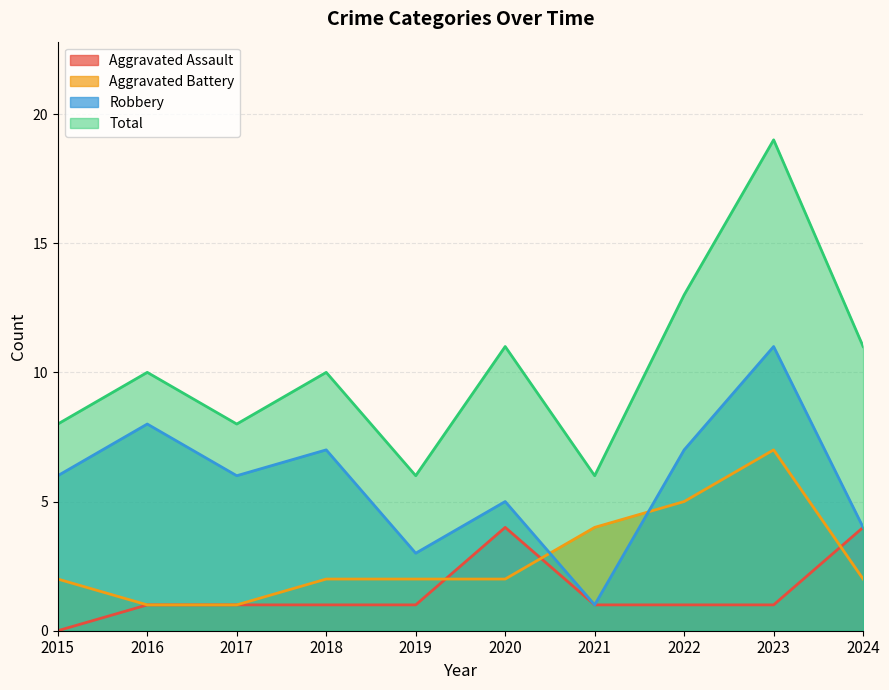

Rank the series at 2024 from lowest to highest value.

Aggravated Battery, Aggravated Assault, Robbery, Total